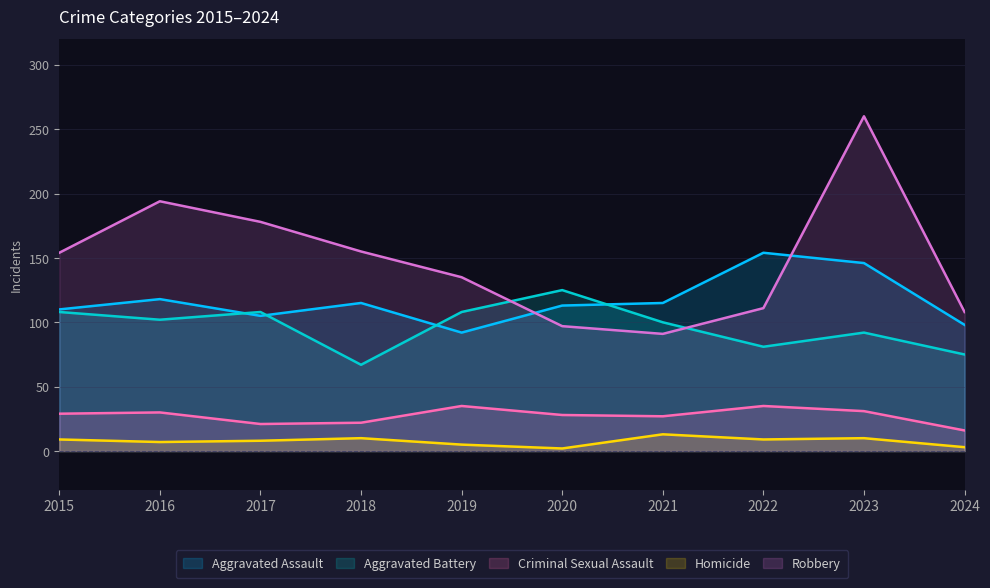

The value of Homicide at 2022 is 14. True or false?

False